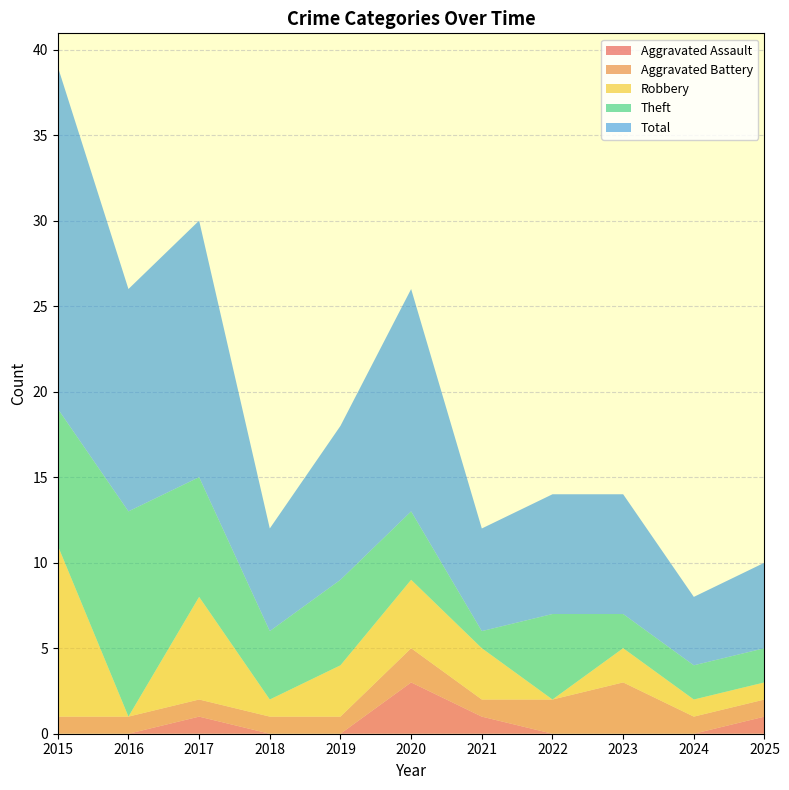

Reading left to right, transcribe all the data shown in this chart.

Aggravated Assault: 0	0	1	0	0	3	1	0	0	0	1
Aggravated Battery: 1	1	1	1	1	2	1	2	3	1	1
Robbery: 10	0	6	1	3	4	3	0	2	1	1
Theft: 8	12	7	4	5	4	1	5	2	2	2
Total: 20	13	15	6	9	13	6	7	7	4	5